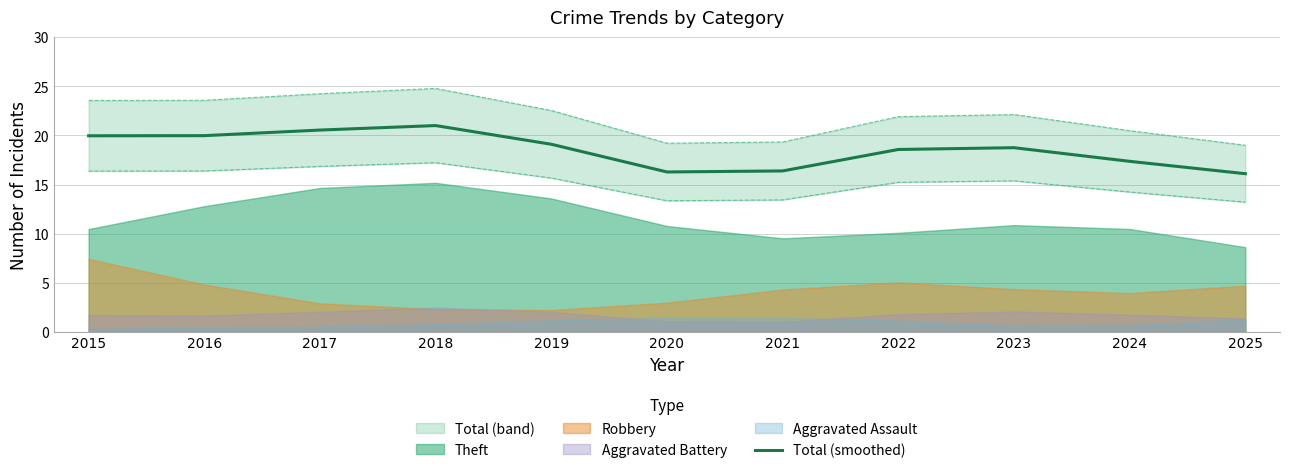

List the labels in order of value, smallest first.

2025, 2020, 2021, 2024, 2022, 2023, 2019, 2015, 2016, 2017, 2018